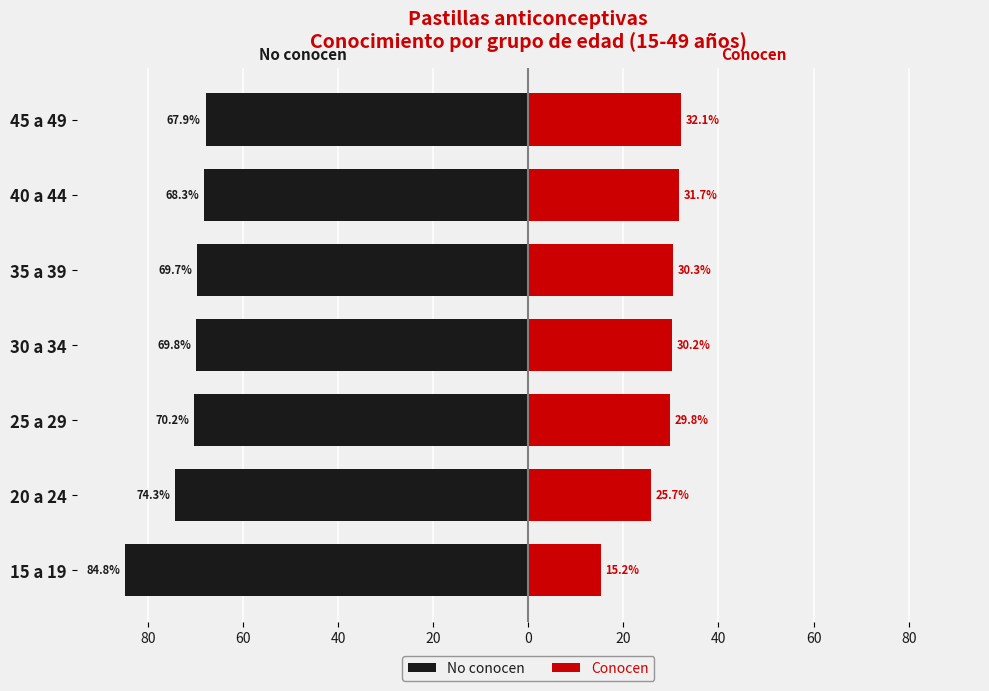

At which category is the sum across all series the highest?

45 a 49